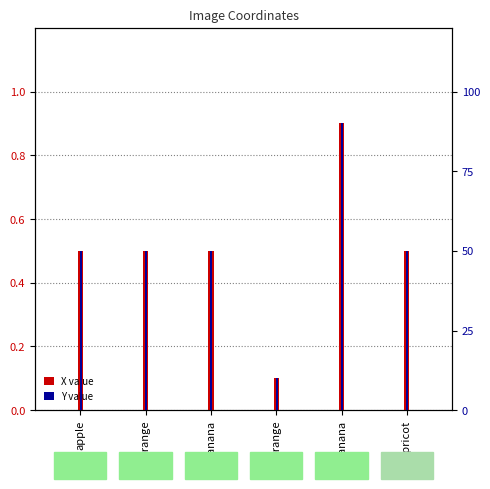

What is the average value of the X value series?

0.5